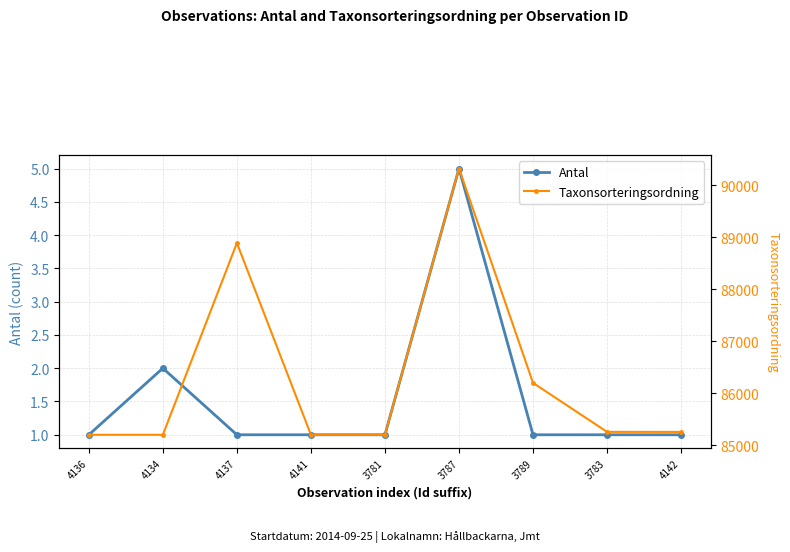

The value of Taxonsorteringsordning at 4141 is 117524. True or false?

False